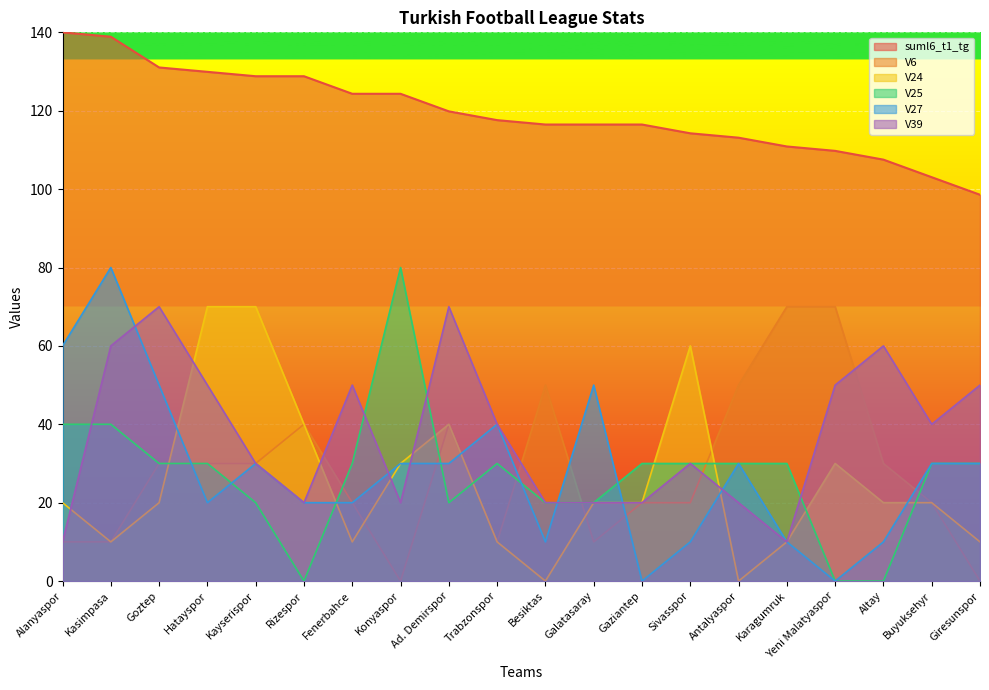

How many lines are shown in the chart?

6